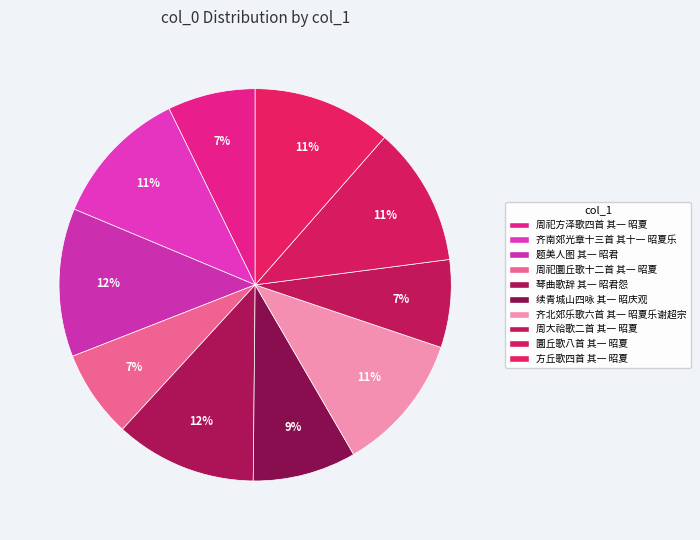

What percentage is the 齐南郊光章十三首 其十一 昭夏乐 slice, to the nearest percent?

11%